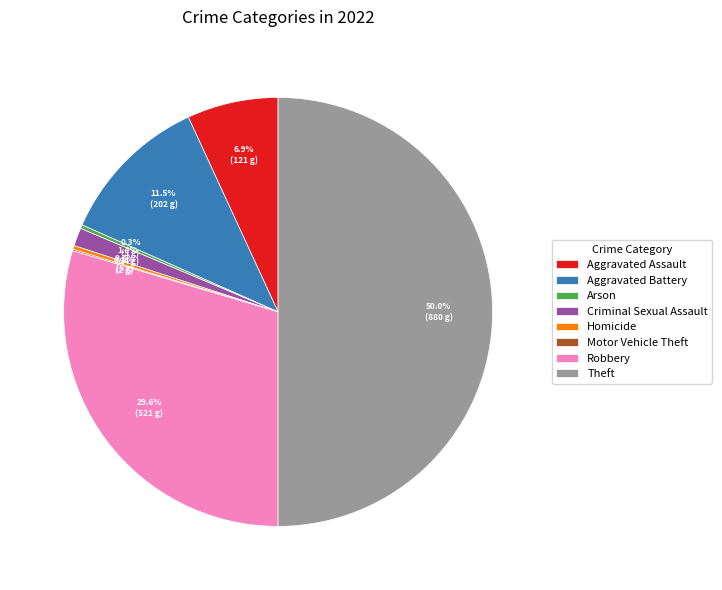

What portion of the pie excludes Aggravated Assault?

93.1%